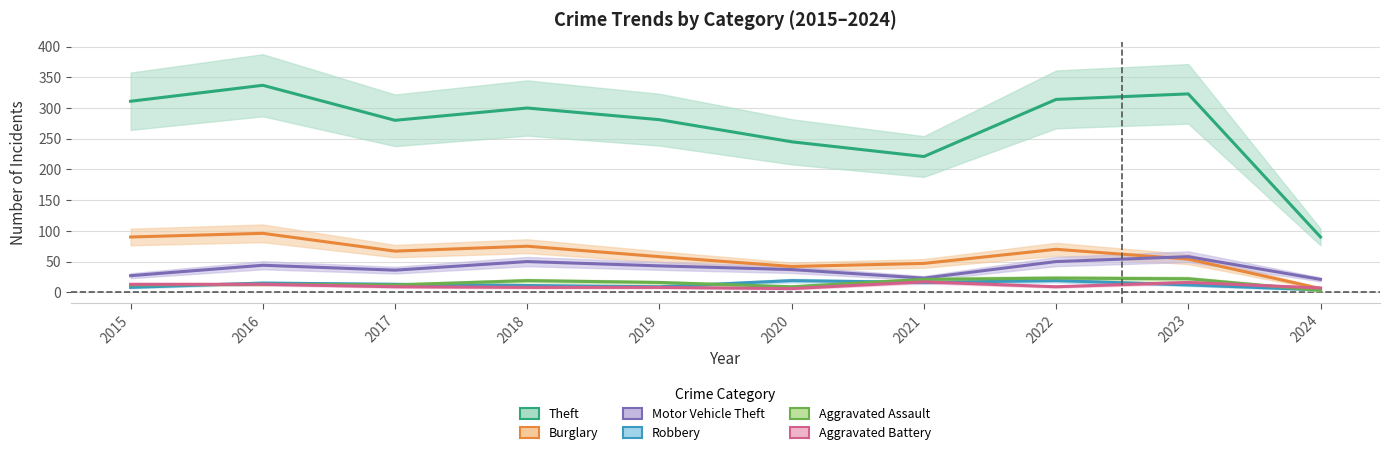

How many series are shown in this chart?

6